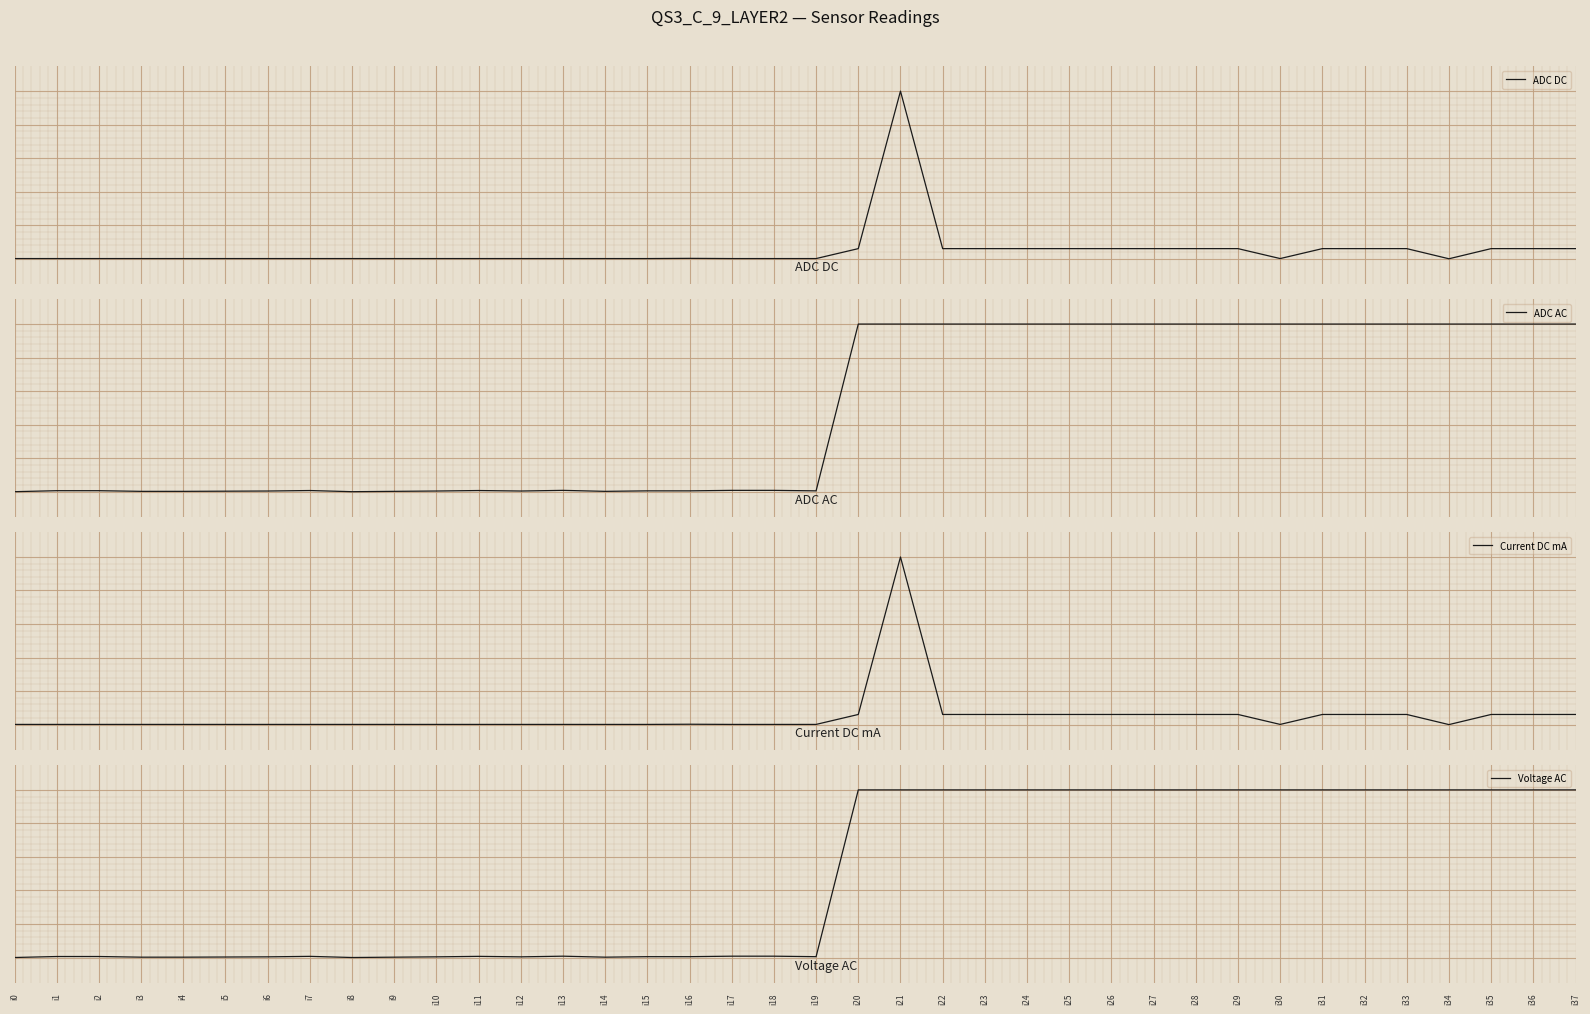

At which label does ADC DC reach its peak?

i21